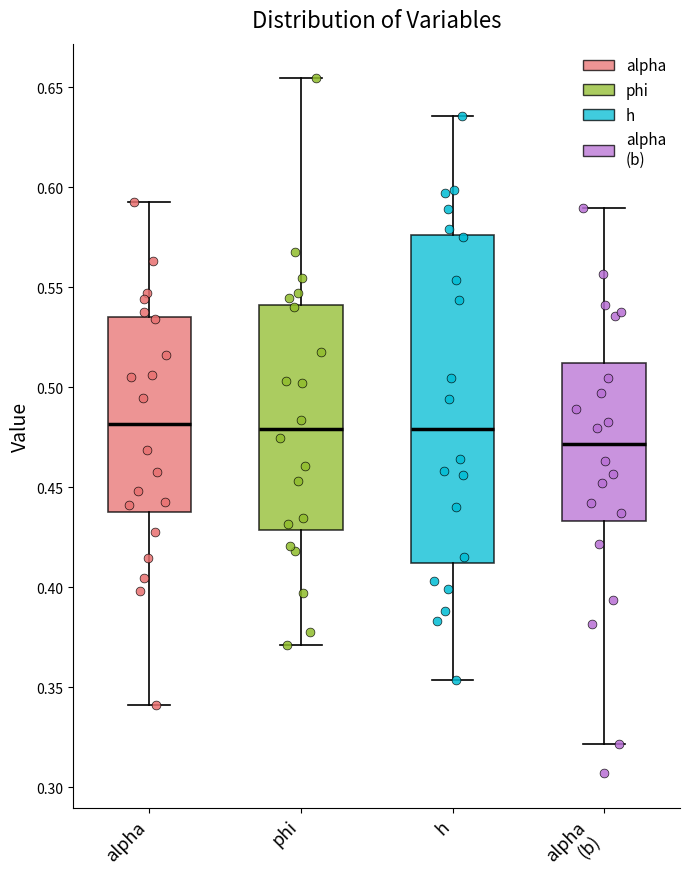

Reading left to right, read every box against the y-axis: the position of its median line, the range the box covers, and the ends of its whiskers. The values are not printed on the chart, so give them approximately, as read against the axis.

alpha: median 0.480, box 0.440 to 0.535, whiskers 0.340 to 0.590
phi: median 0.480, box 0.430 to 0.540, whiskers 0.370 to 0.655
h: median 0.480, box 0.410 to 0.575, whiskers 0.355 to 0.635
alpha (b): median 0.470, box 0.435 to 0.510, whiskers 0.320 to 0.590